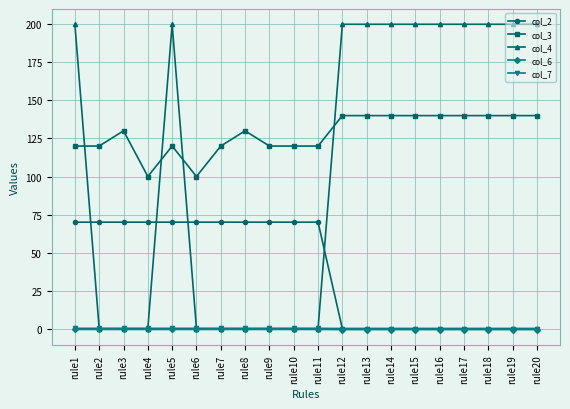

How many series are shown in this chart?

5